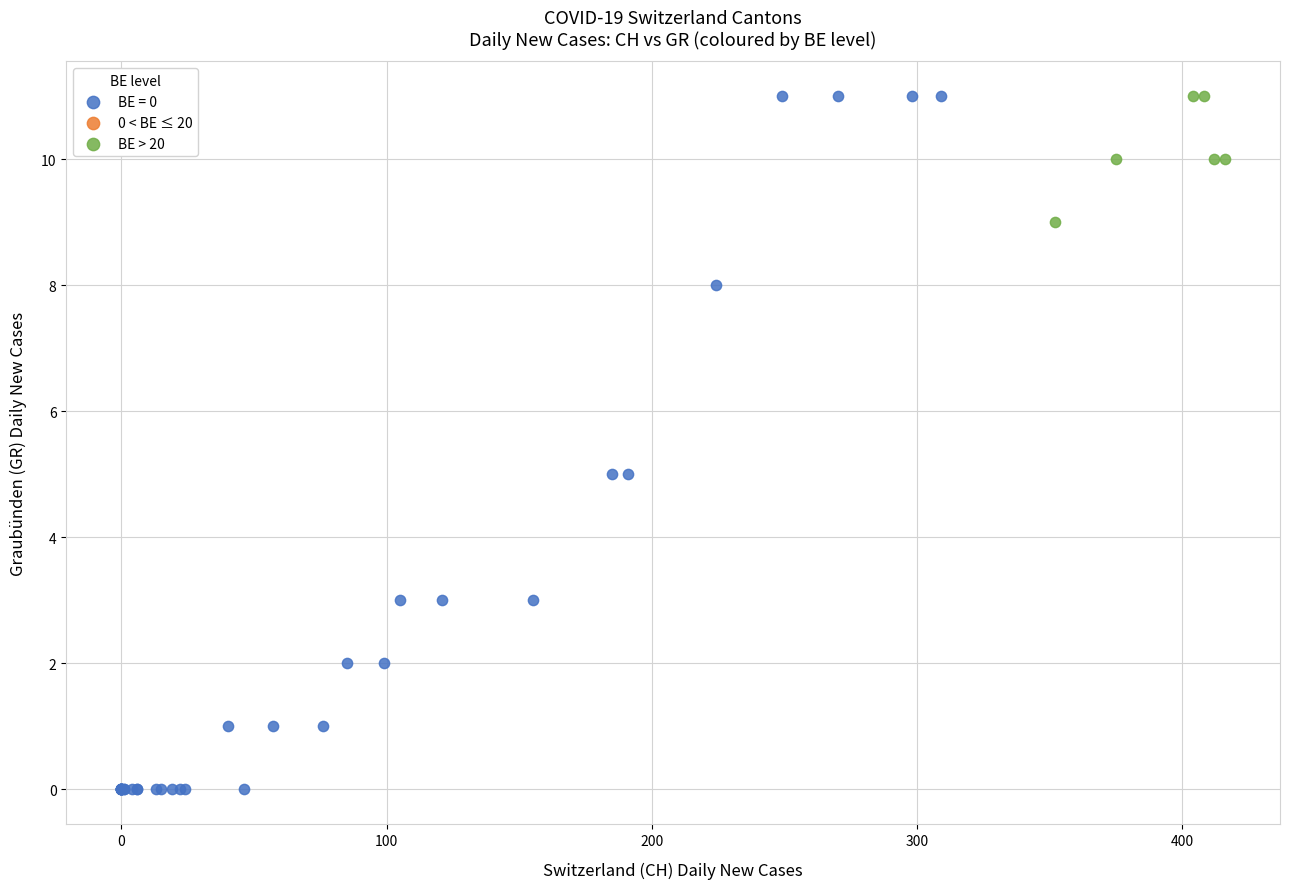

Which series has the largest Y range (max minus min)?

BE = 0